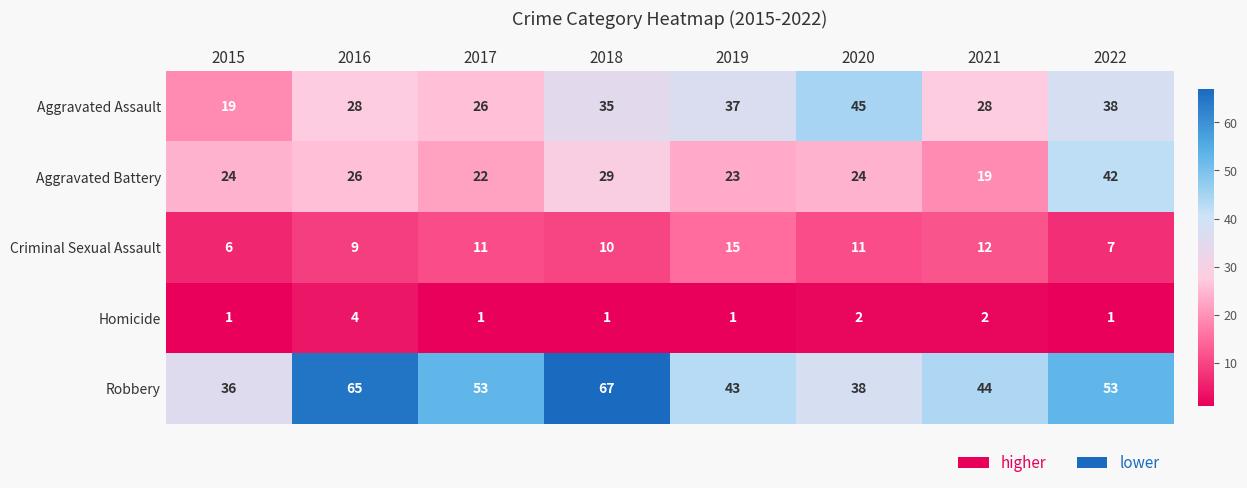

What is the approximate value of Criminal Sexual Assault at 2015?

6